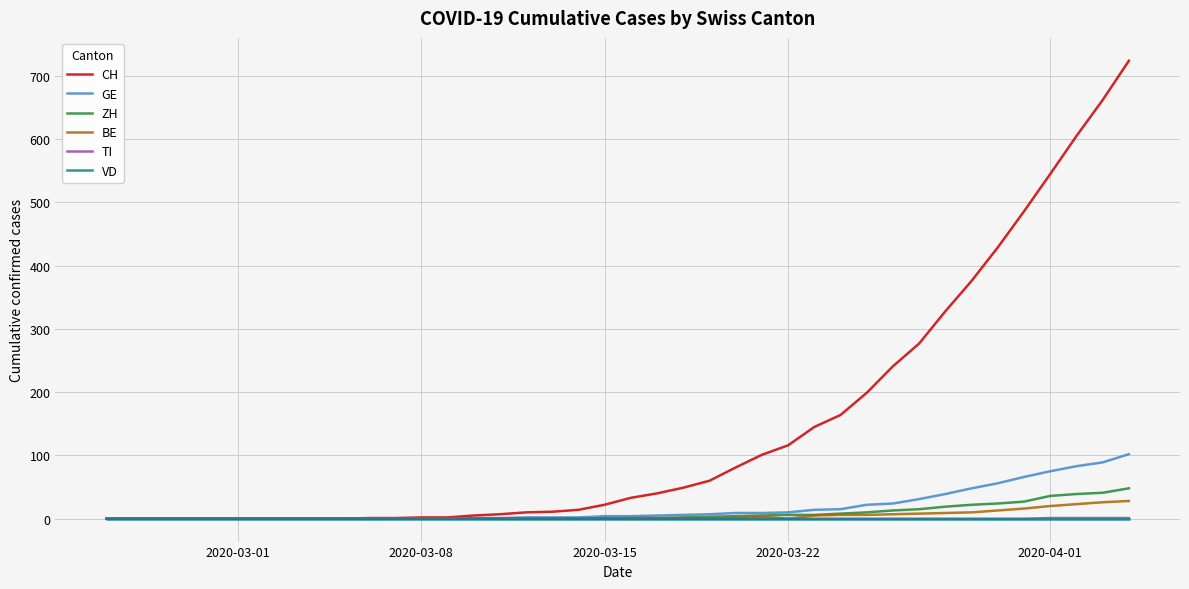

Which series has the largest total across all categories?

CH